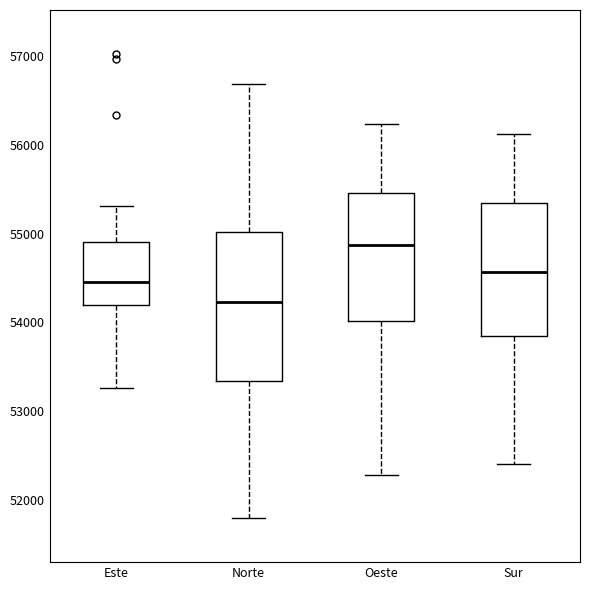

Reading left to right, transcribe this box plot: for each box, give where its median line is, the range the box spans, and where its two whiskers end, as read against the y-axis. The values are not printed on the chart, so give them approximately, as read against the axis.

Este: median 54500, box 54200 to 54900, whiskers 53300 to 55300
Norte: median 54200, box 53300 to 55000, whiskers 51800 to 56700
Oeste: median 54900, box 54000 to 55500, whiskers 52300 to 56200
Sur: median 54600, box 53800 to 55300, whiskers 52400 to 56100